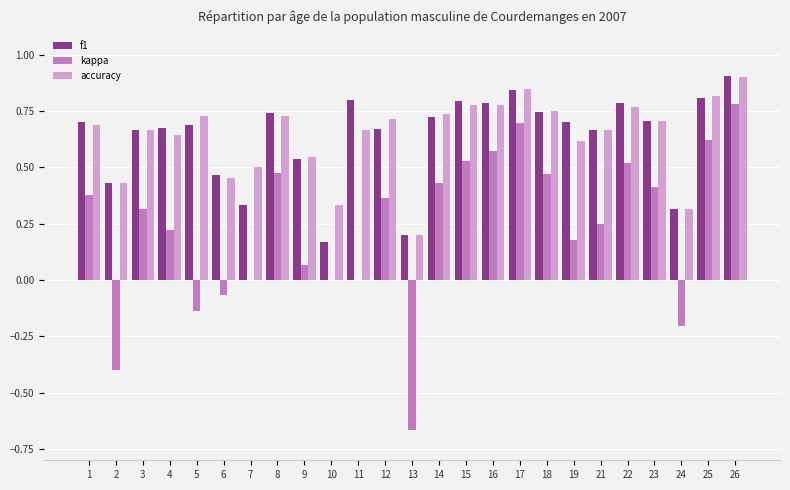

Where is accuracy nearest to the value 0?

13